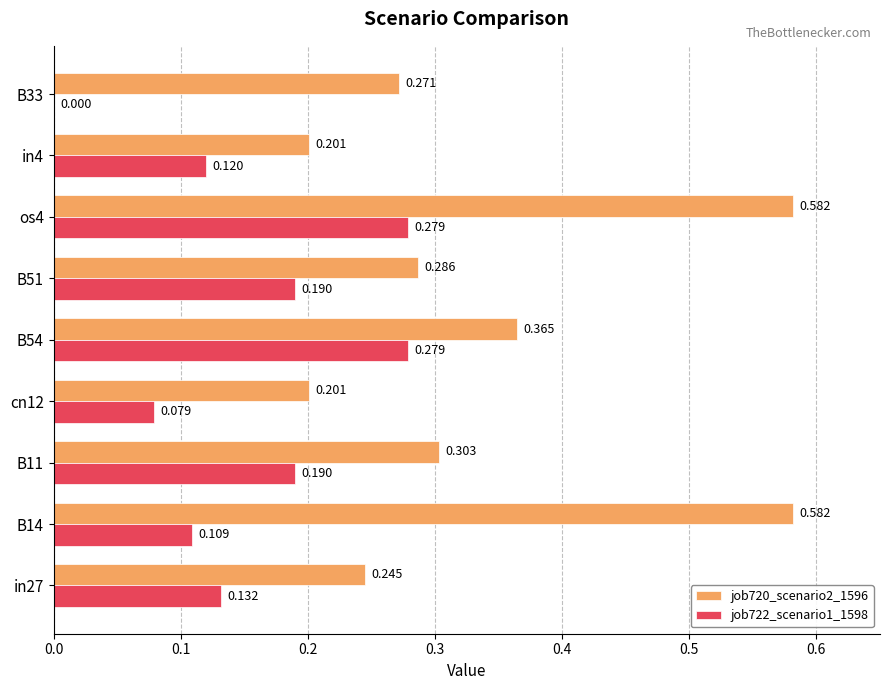

Is the value of job720_scenario2_1596 at cn12 greater than the value of job722_scenario1_1598 at B54?

No